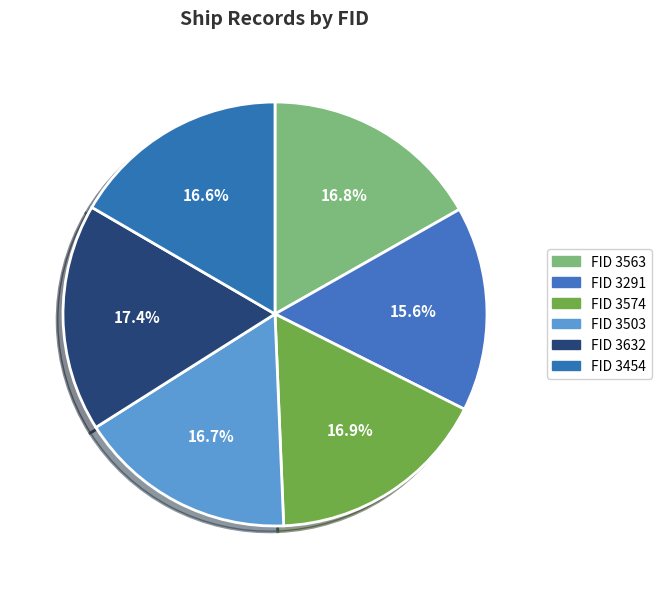

To the nearest percent, what is the difference between the largest and smallest slice percentages?

2%